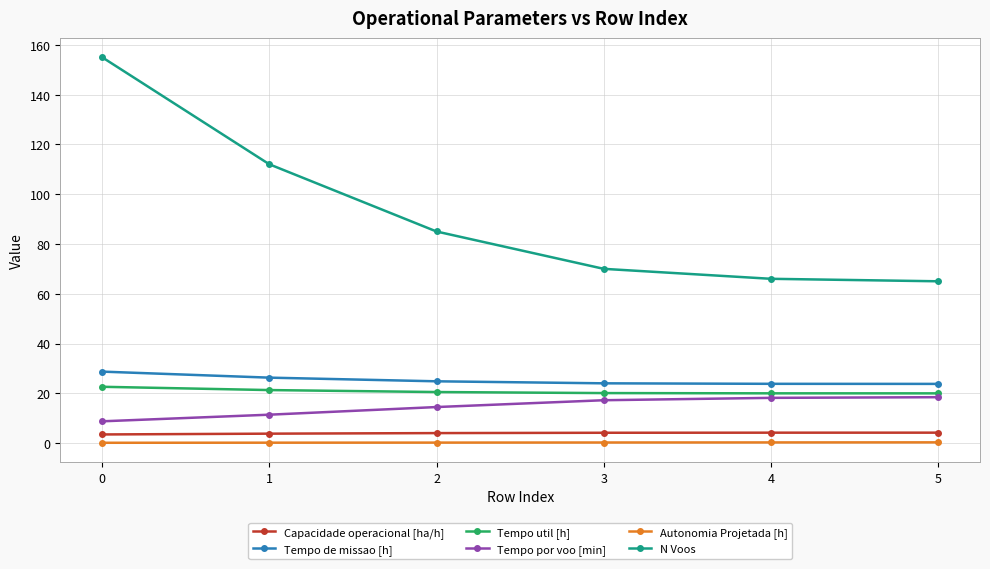

True or false: N Voos and Capacidade operacional [ha/h] intersect in this chart.

False